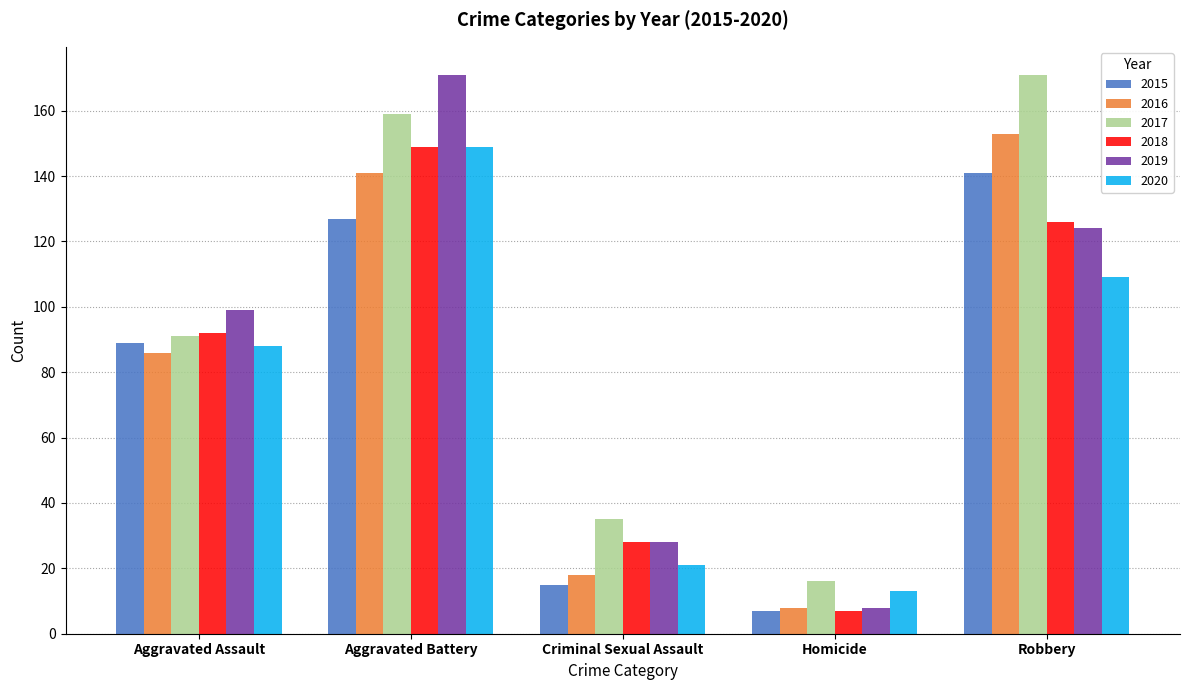

The 2015 series shows 15 at Criminal Sexual Assault. True or false?

True